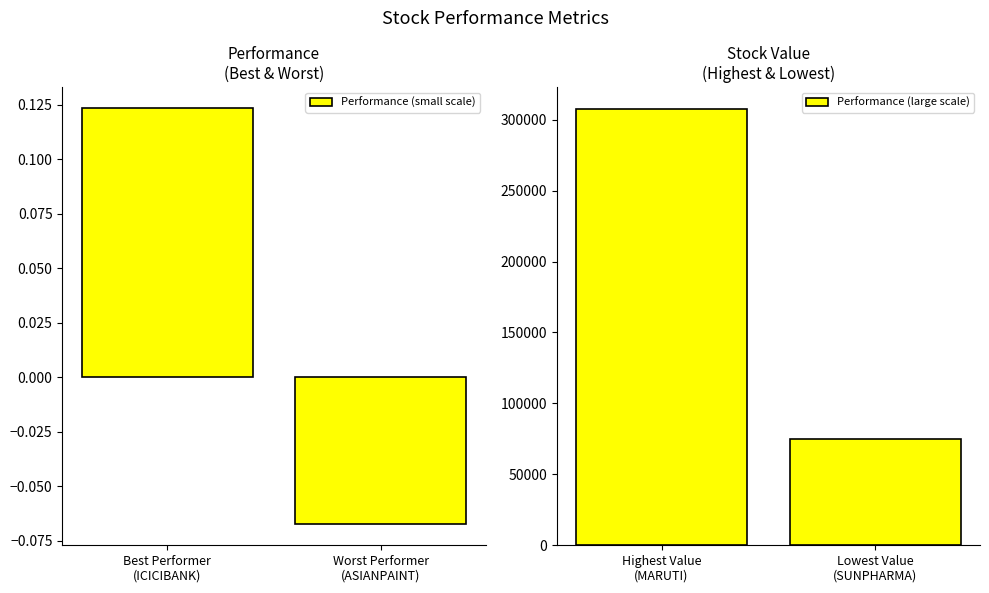

The Performance (small scale) series shows -0.1 at Worst Performer
(ASIANPAINT). True or false?

True